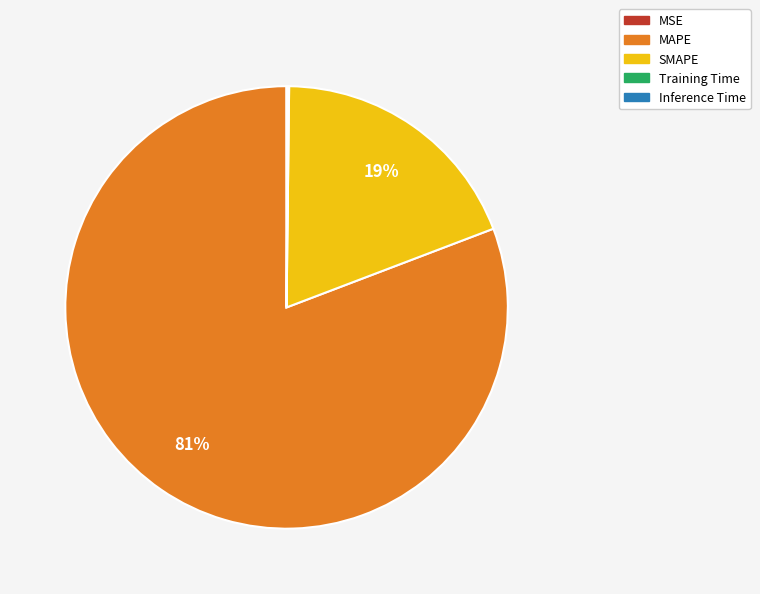

To the nearest percent, what percentage of the pie is SMAPE?

19%